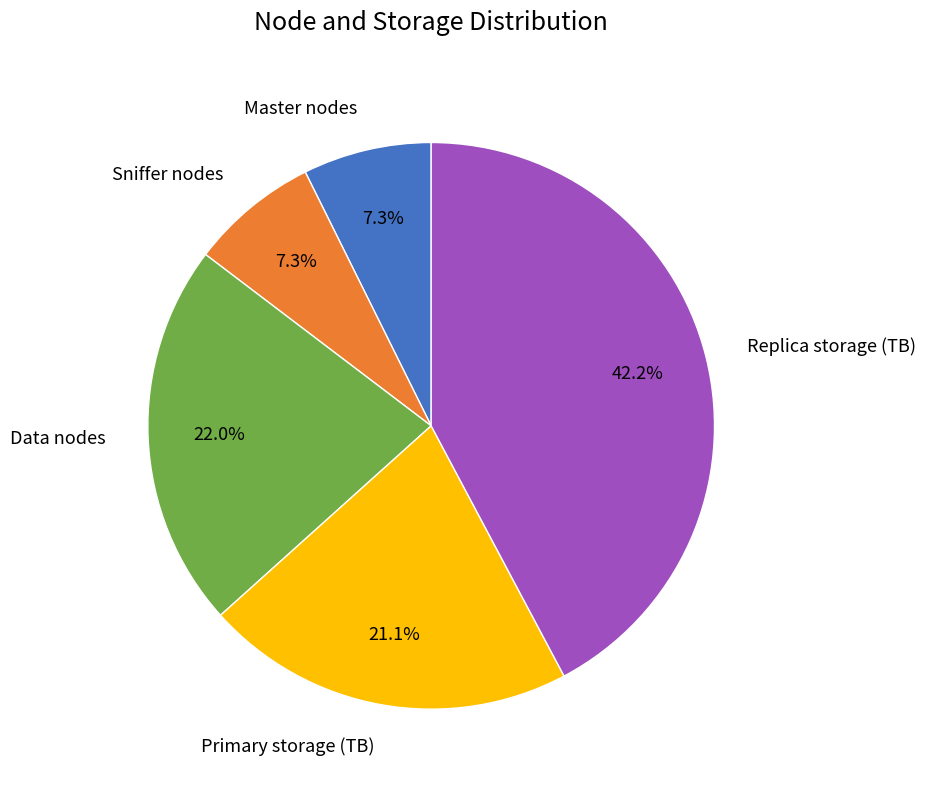

To the nearest percent, what portion does Data nodes represent?

22%